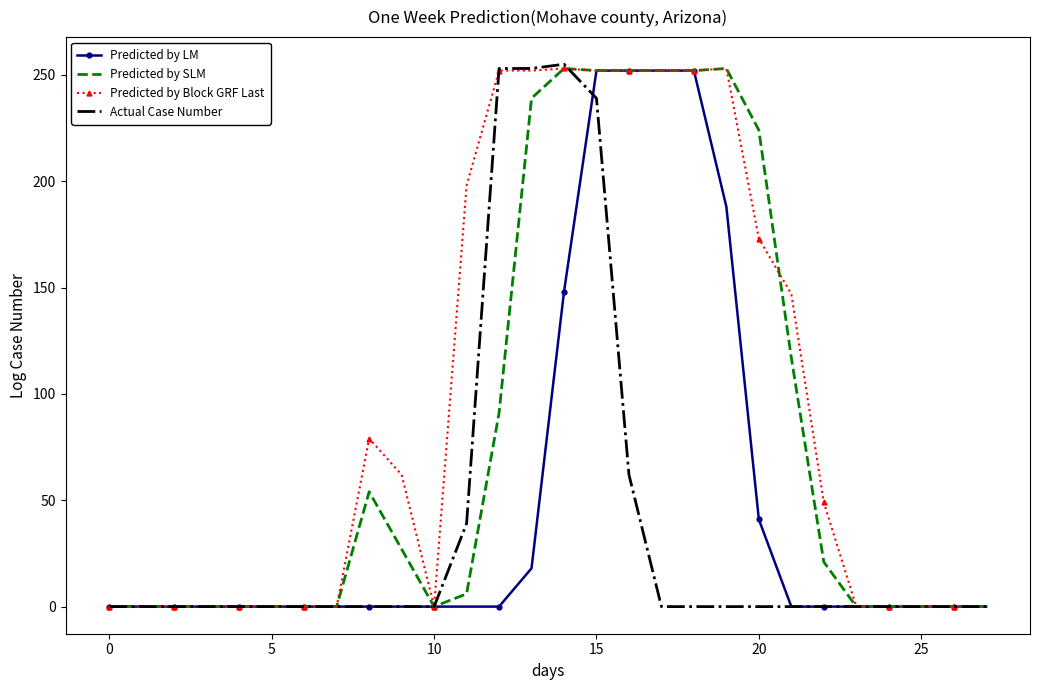

Which series has the largest total across all categories?

Predicted by Block GRF Last